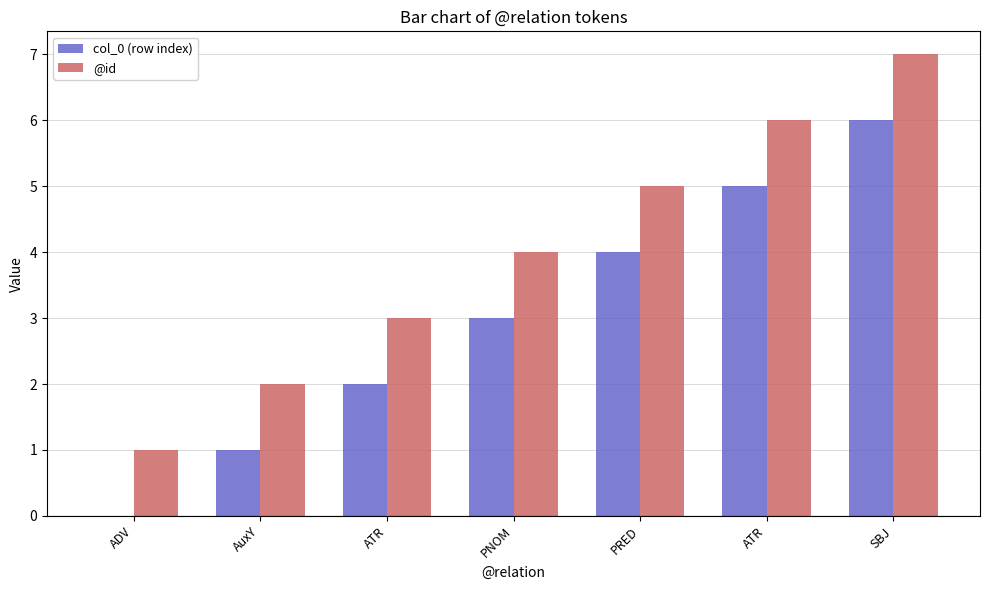

How many categories are shown in the chart?

7